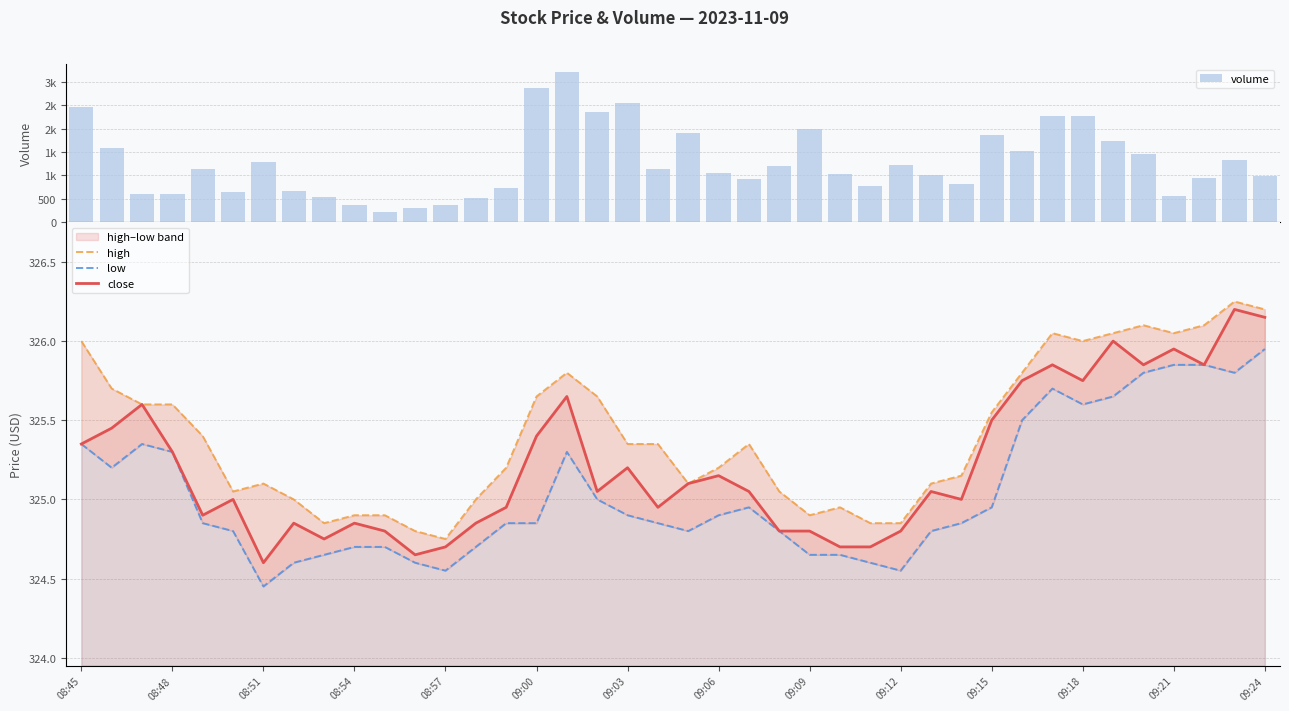

What is the total value across all series at 08:45?

3441.7